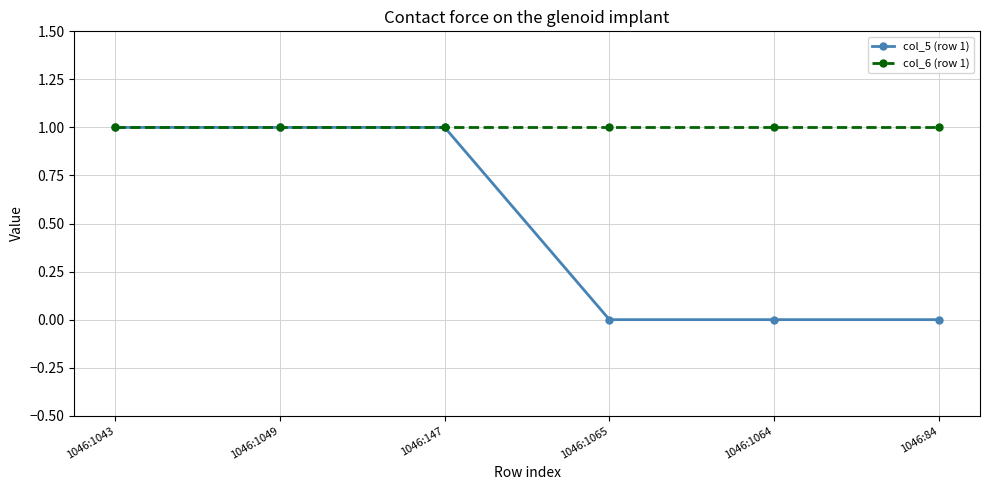

Is it true that col_5 (row 1) equals 1 at 1046:84?

False